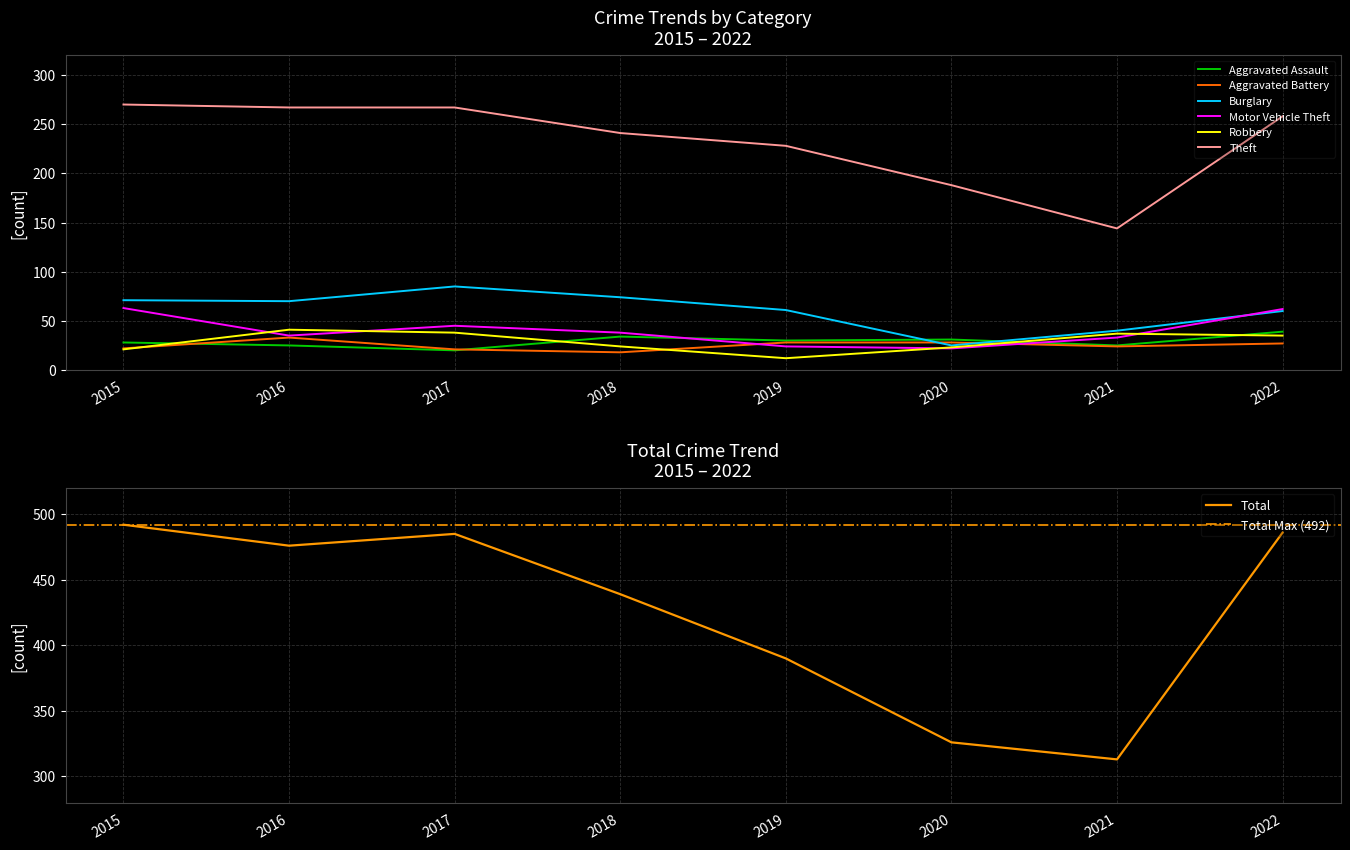

The value of Burglary at 2021 is 40. True or false?

True